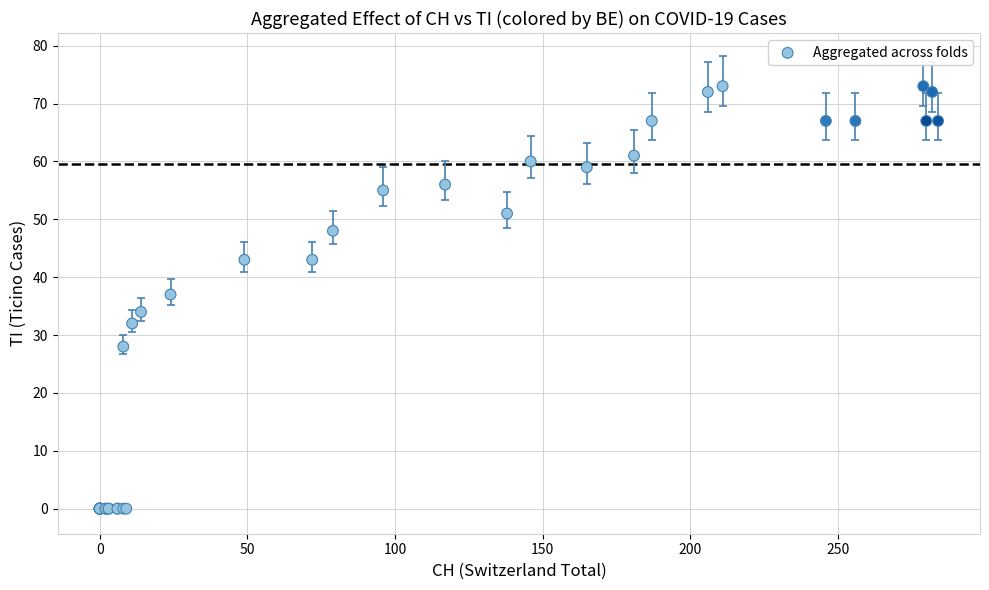

What Y value in the scatter plot is closest to 36?

37